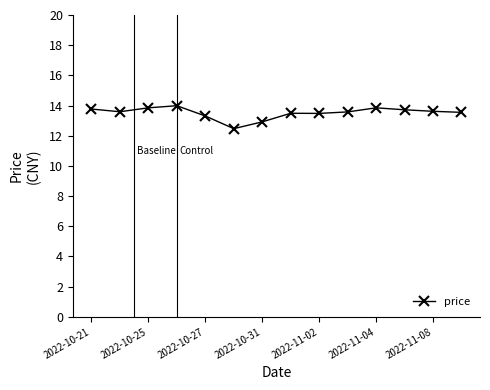

What is the value of the 8th point from the left?

13.5